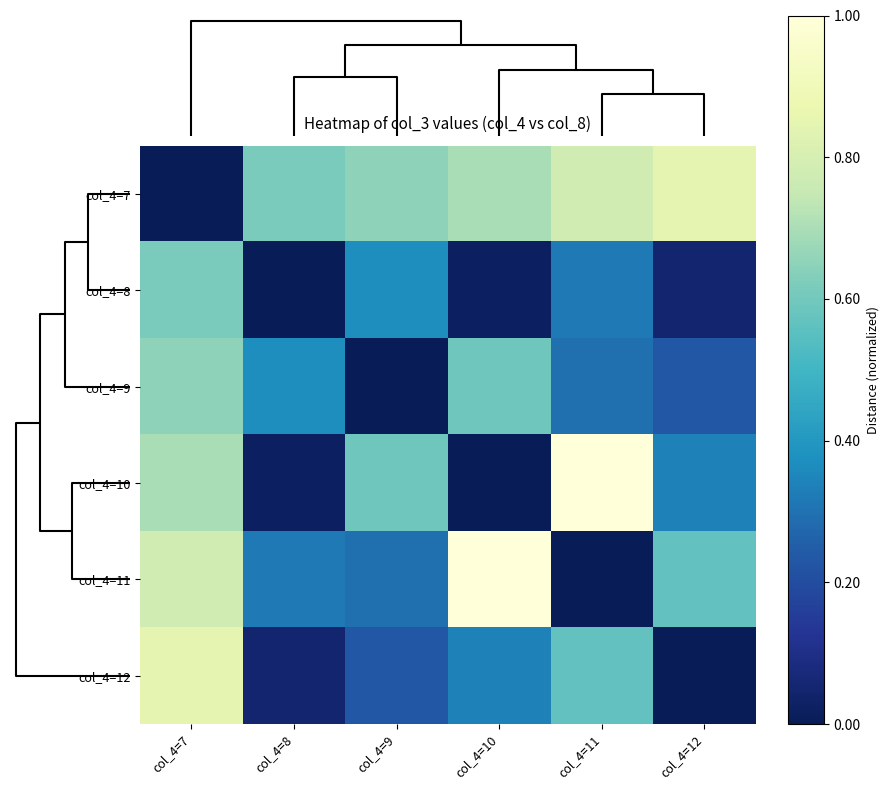

At how many categories does at least one series exceed 0?

6